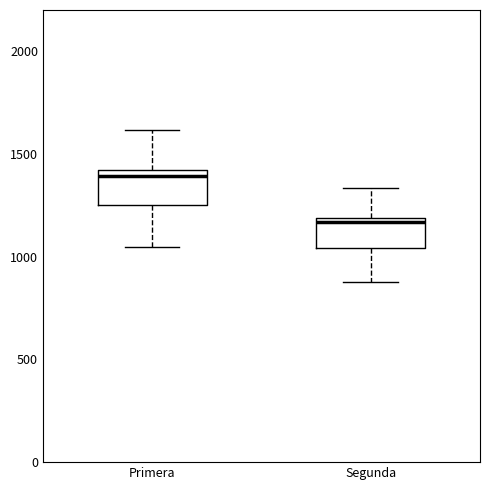

Where does the median line of the box for Segunda sit on the y-axis? The values are not printed on the chart, so give them approximately, as read against the axis.

1150